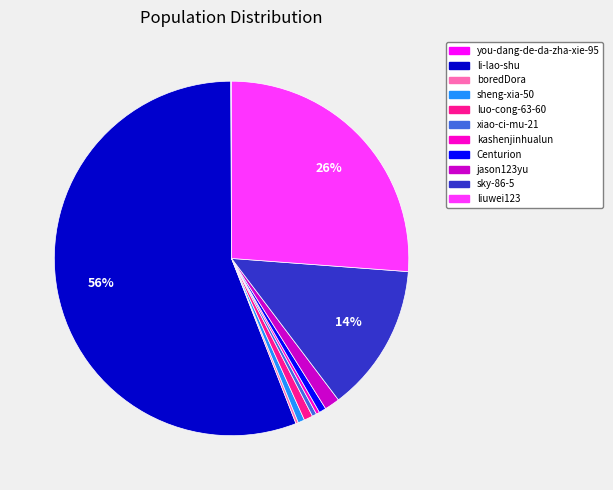

Do kashenjinhualun and luo-cong-63-60 together represent more than half of the pie?

No